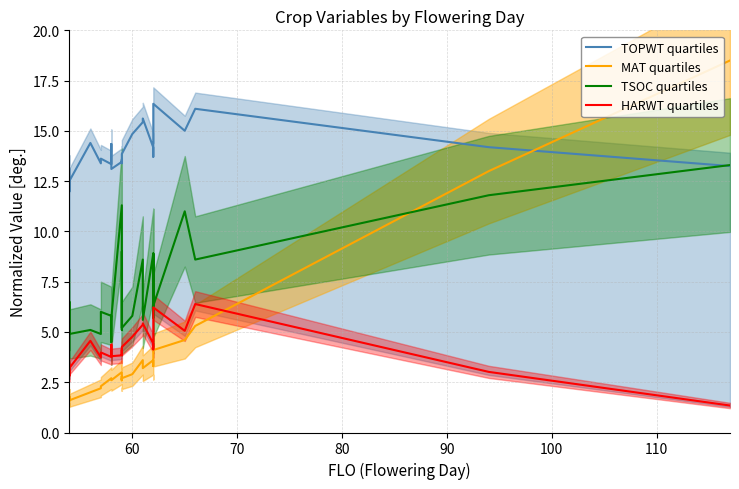

At how many categories does at least one series exceed 15?

6